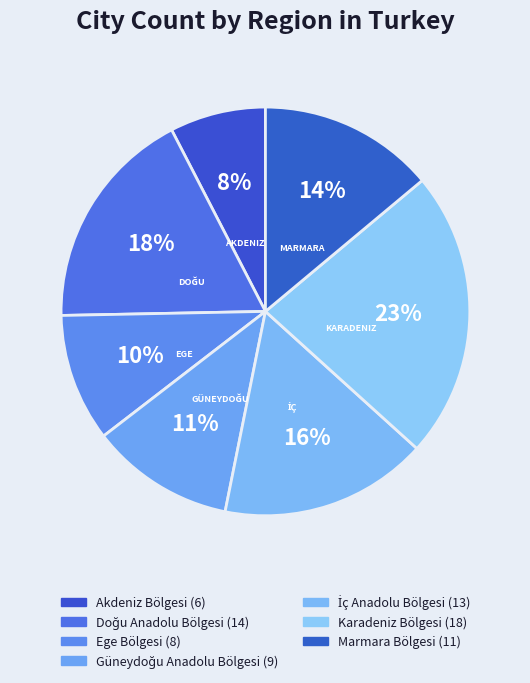

To the nearest percent, what is the difference between the Doğu Anadolu Bölgesi and Ege Bölgesi slice percentages?

8%